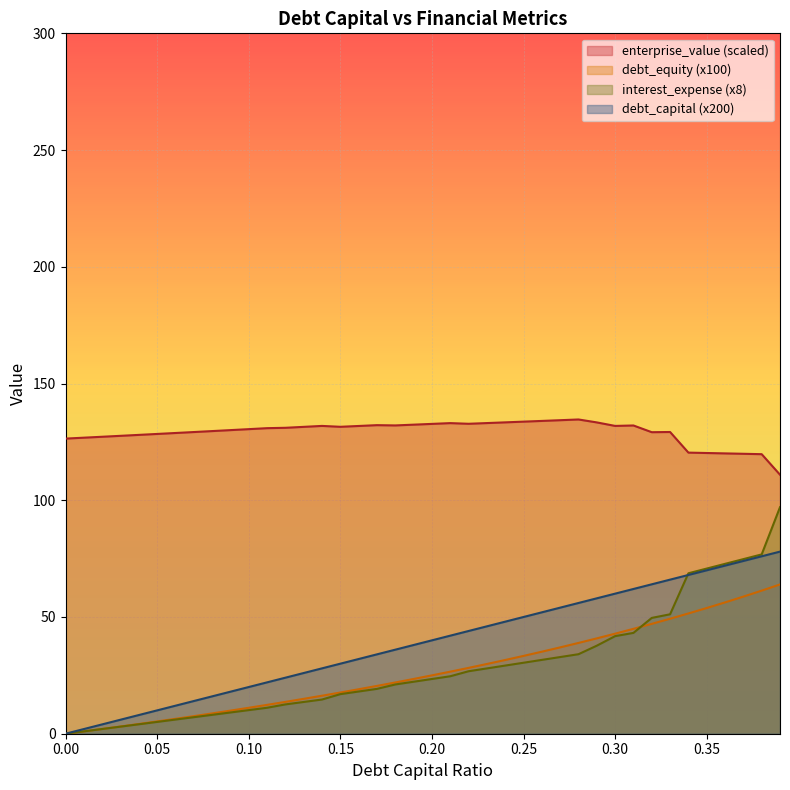

Does the chart display data point markers on the line(s)?

No